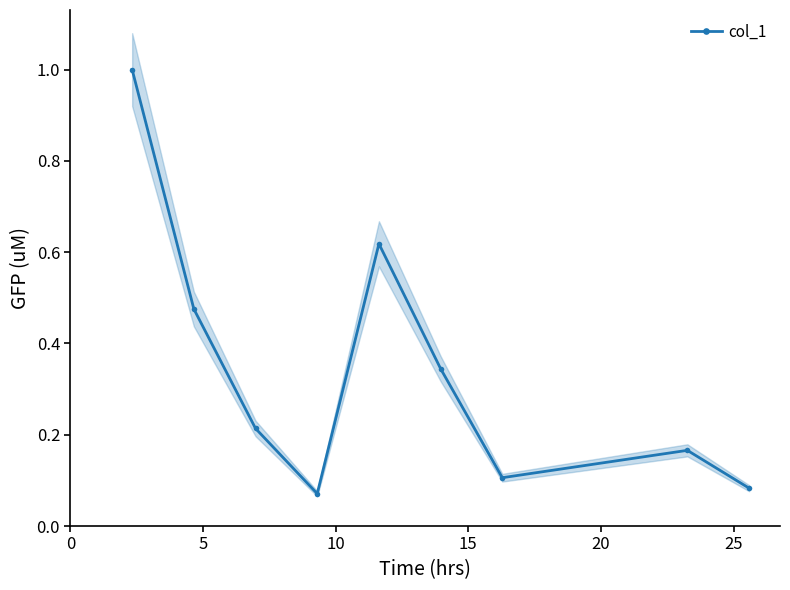

Between 5 and 7, which is larger?

5